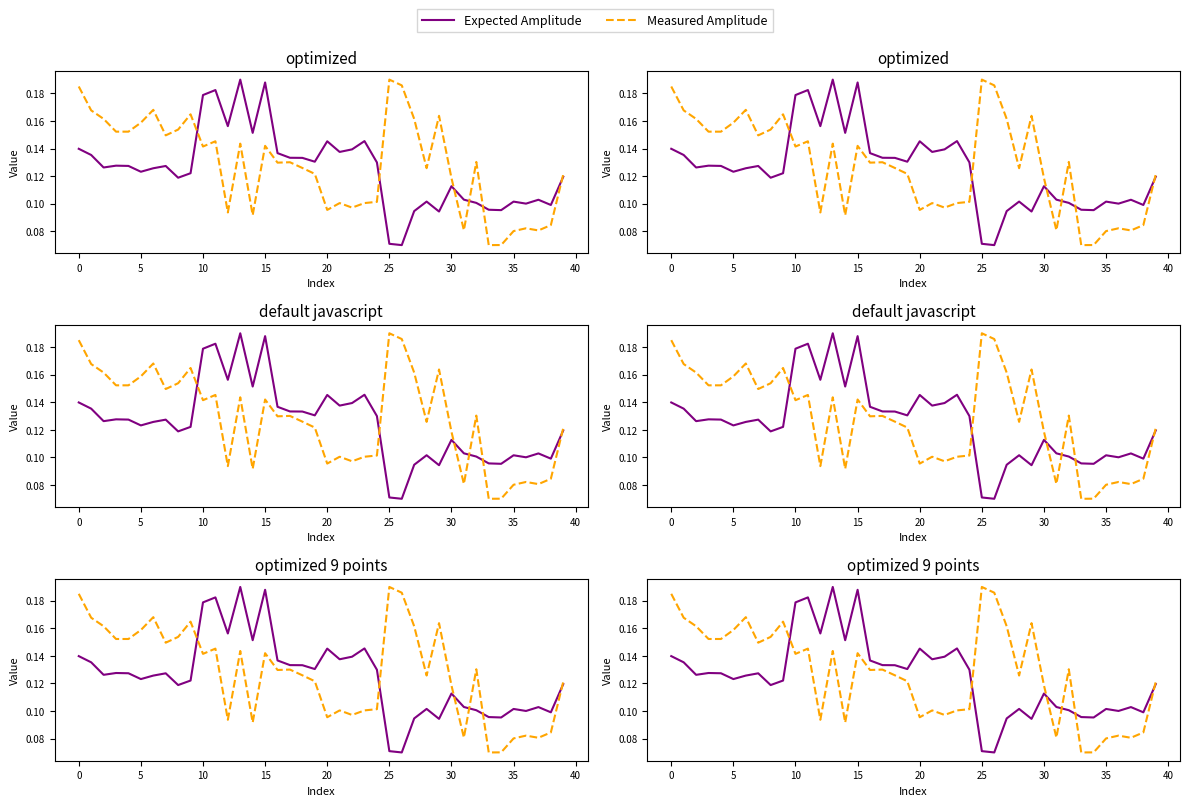

In Measured Amplitude, how many points are lower than both neighbors (excluding endpoints)?

12